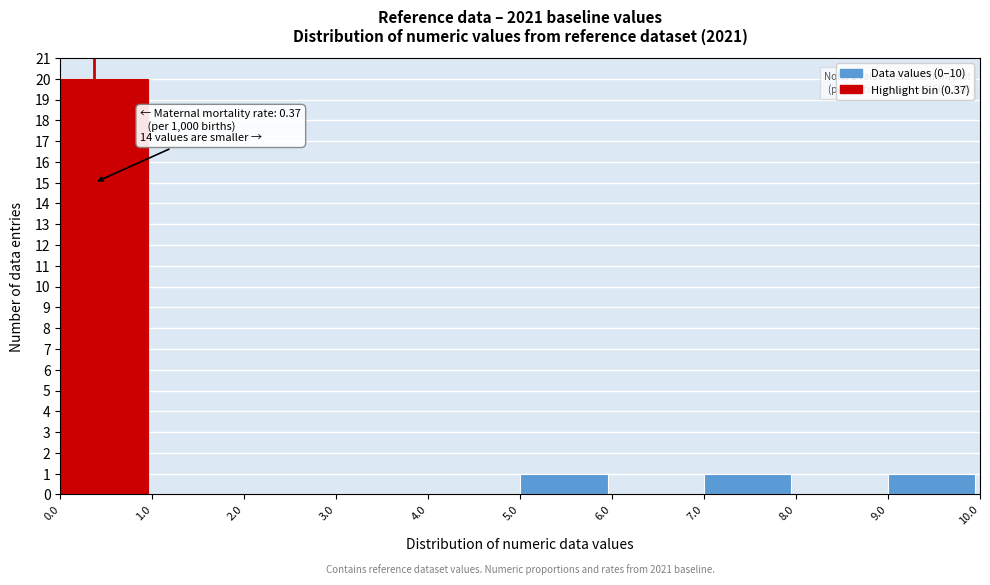

Over which range of the x-axis is the bar tallest?

0.0 to 1.0